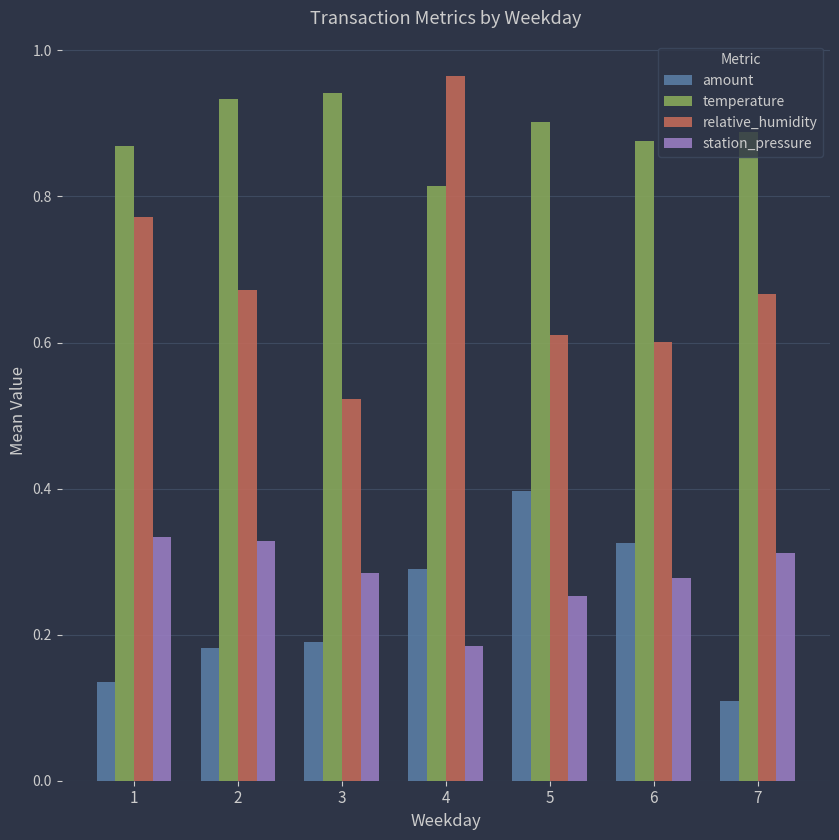

How many amount values are between 0 and 1?

7